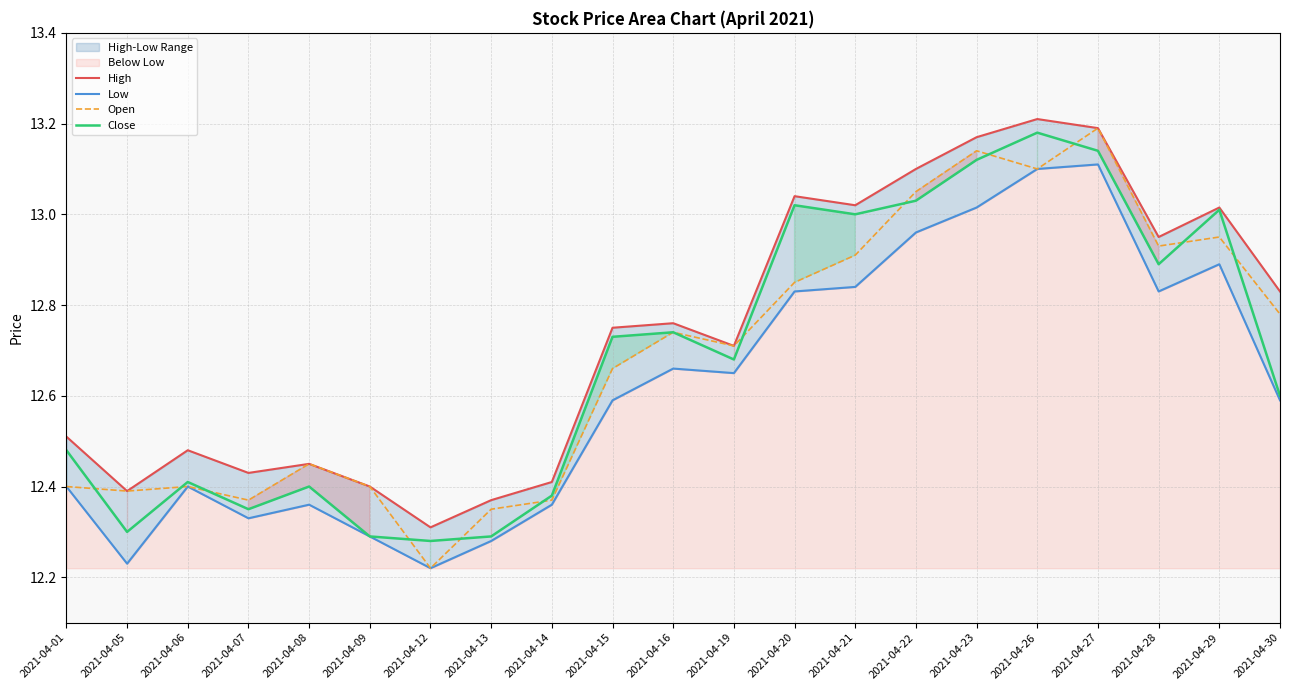

At which label does Open reach its minimum?

2021-04-12